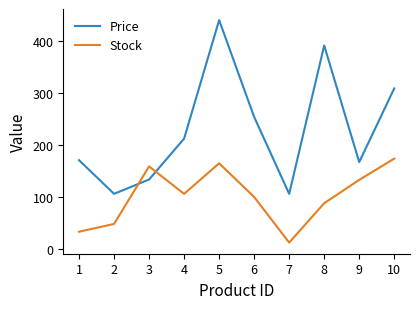

What is the lowest value of the Stock series?

12.0